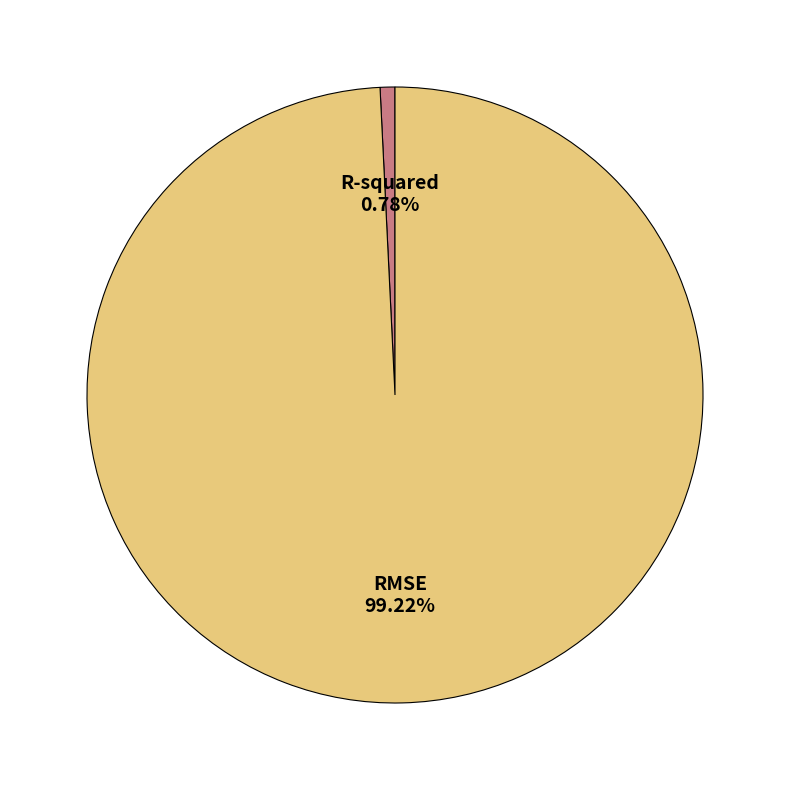

Which category has the smallest portion of the pie?

R-squared